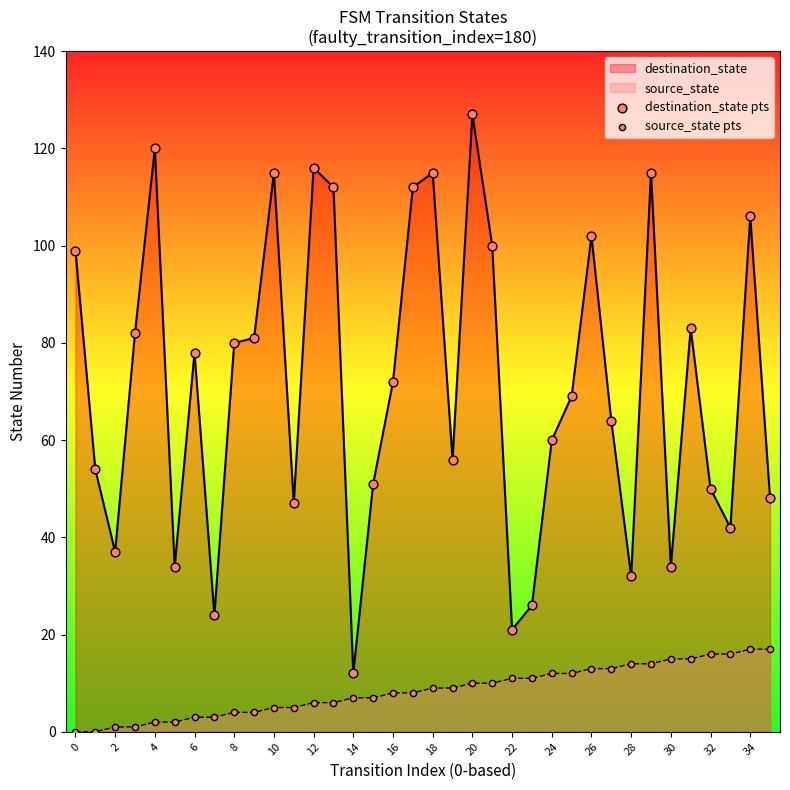

What are all the series names shown in the legend?

destination_state pts, source_state pts